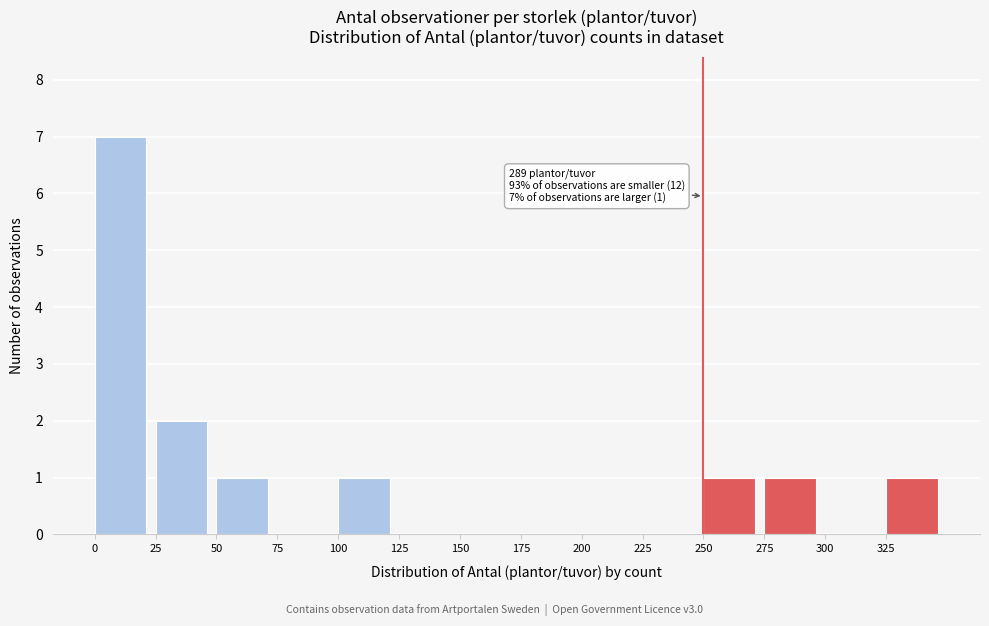

Which range on the x-axis has the tallest bar?

0 to 25